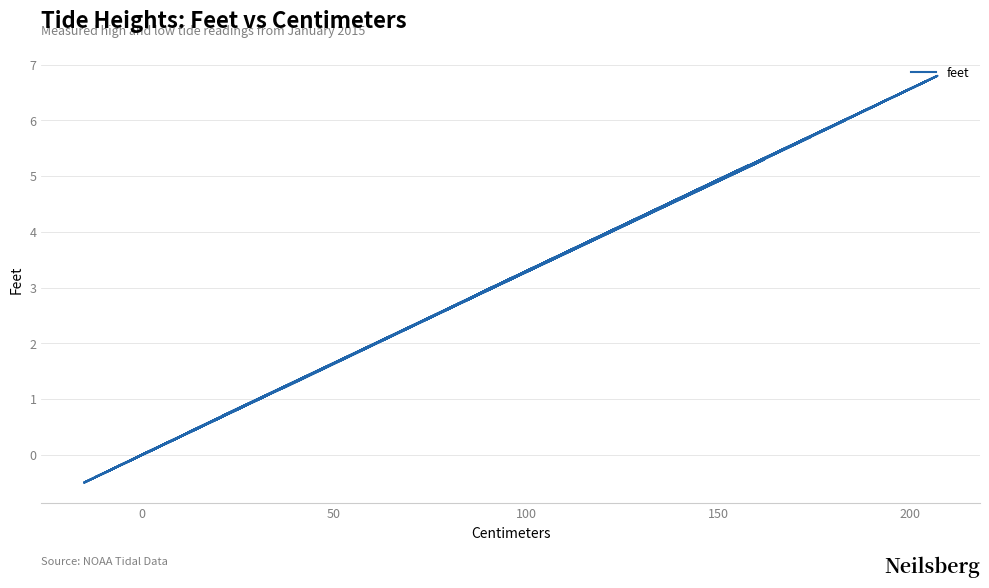

How many data points are above 4?

20